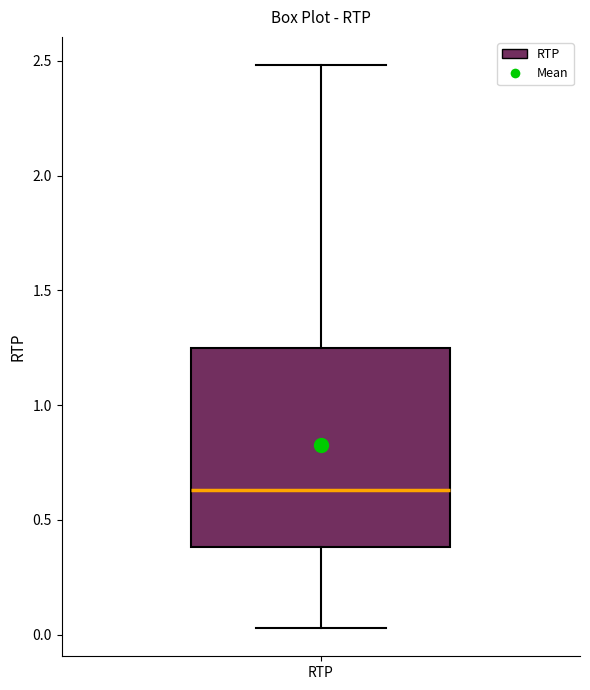

Read this box plot against the y-axis: the position of the median line, the range covered by the box, and the ends of both whiskers. The values are not printed on the chart, so give them approximately, as read against the axis.

median 0.65, box 0.40 to 1.25, whiskers 0.05 to 2.50